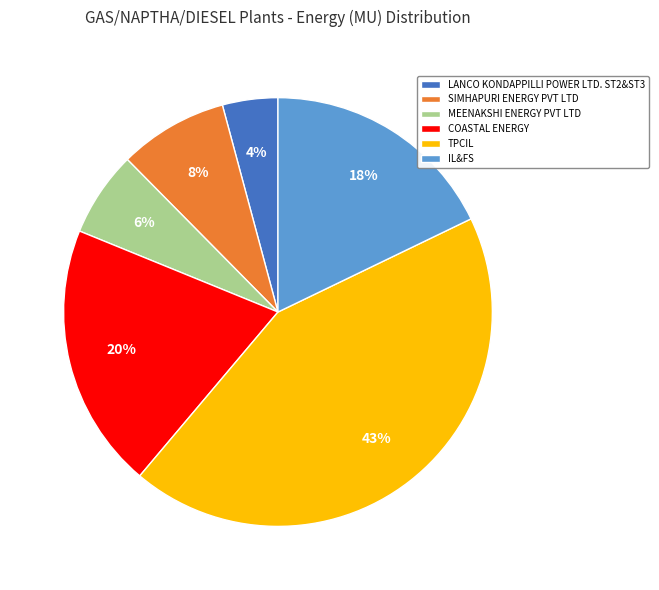

Which category has the smallest portion of the pie?

LANCO KONDAPPILLI POWER LTD. ST2&ST3